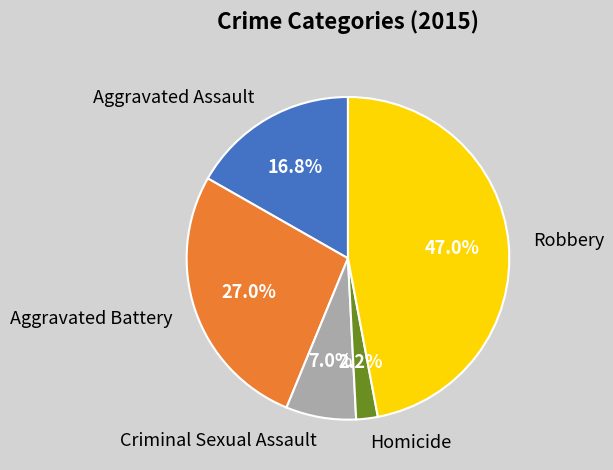

To the nearest percent, what is the difference between the largest and smallest slice percentages?

45%